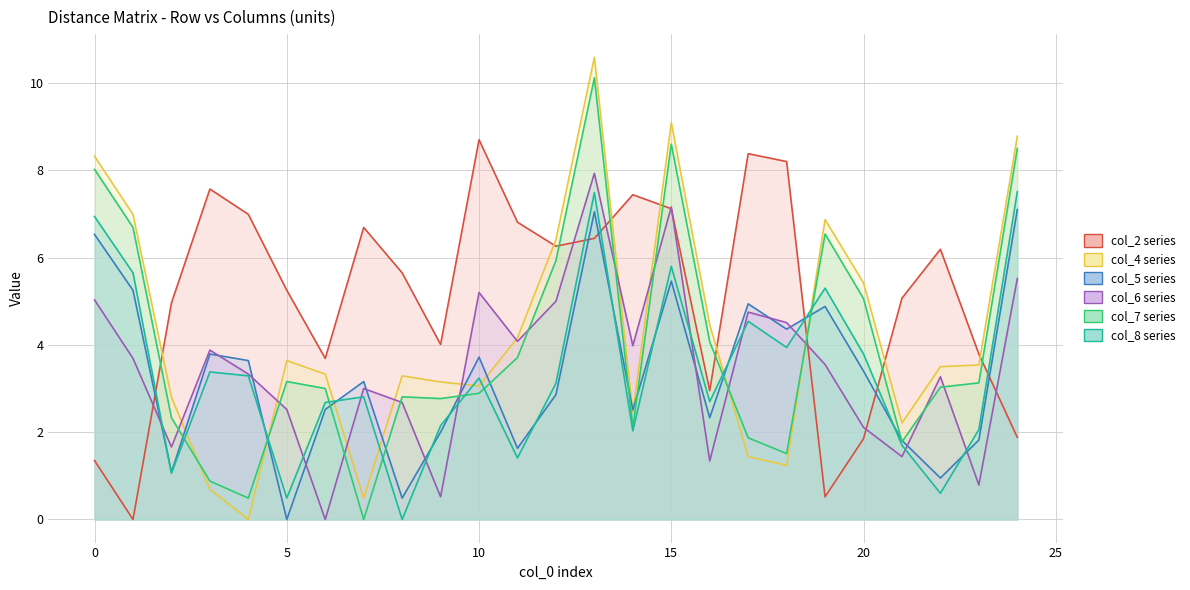

Where is the first local maximum for col_5?

3